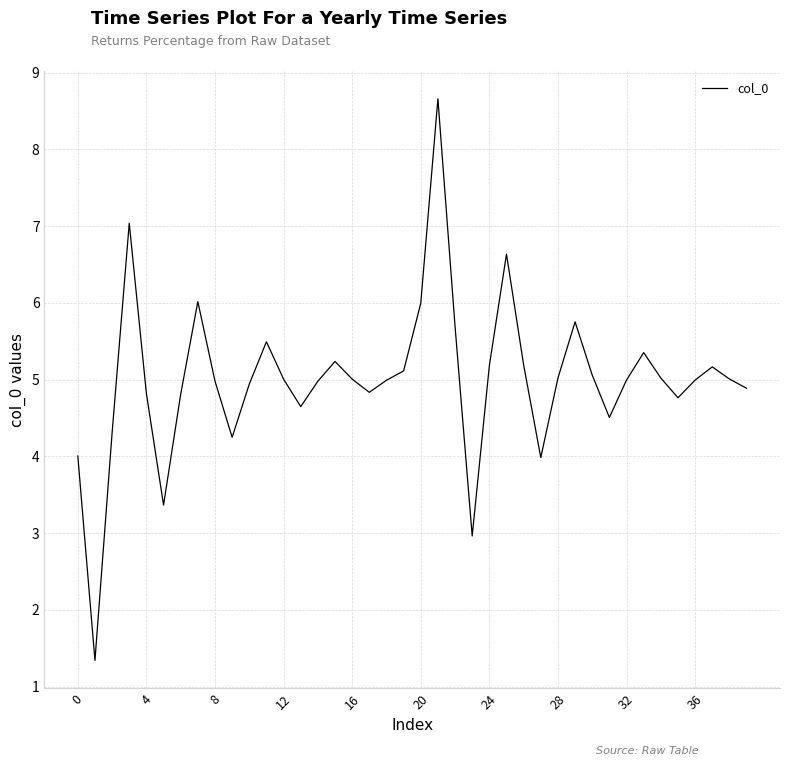

What is the difference between the maximum and minimum values?

7.3